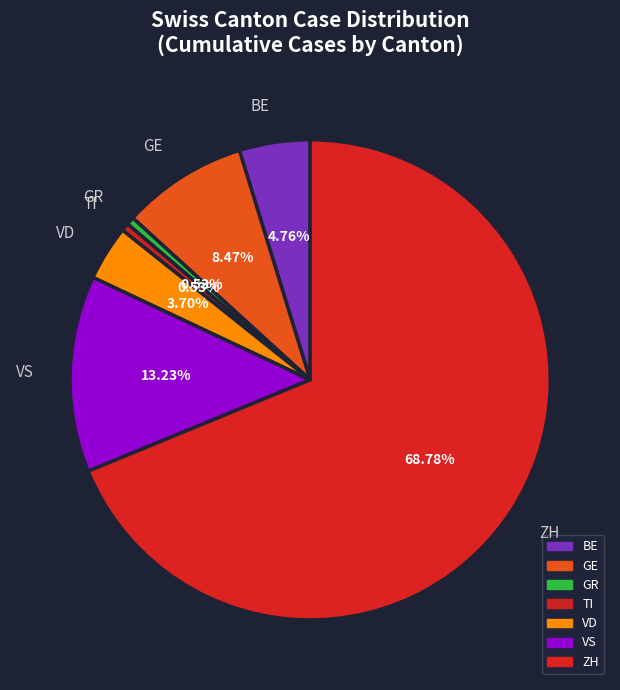

Do GE and BE together represent more than half of the pie?

No